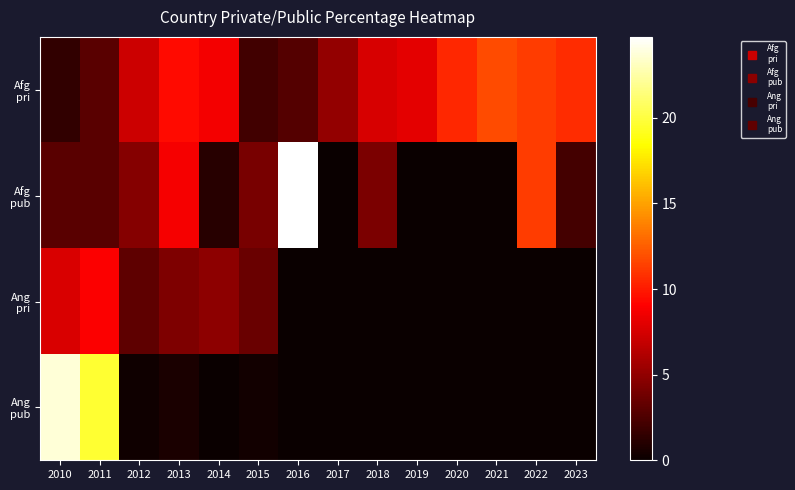

Which series has the largest total across all categories?

Afg pri